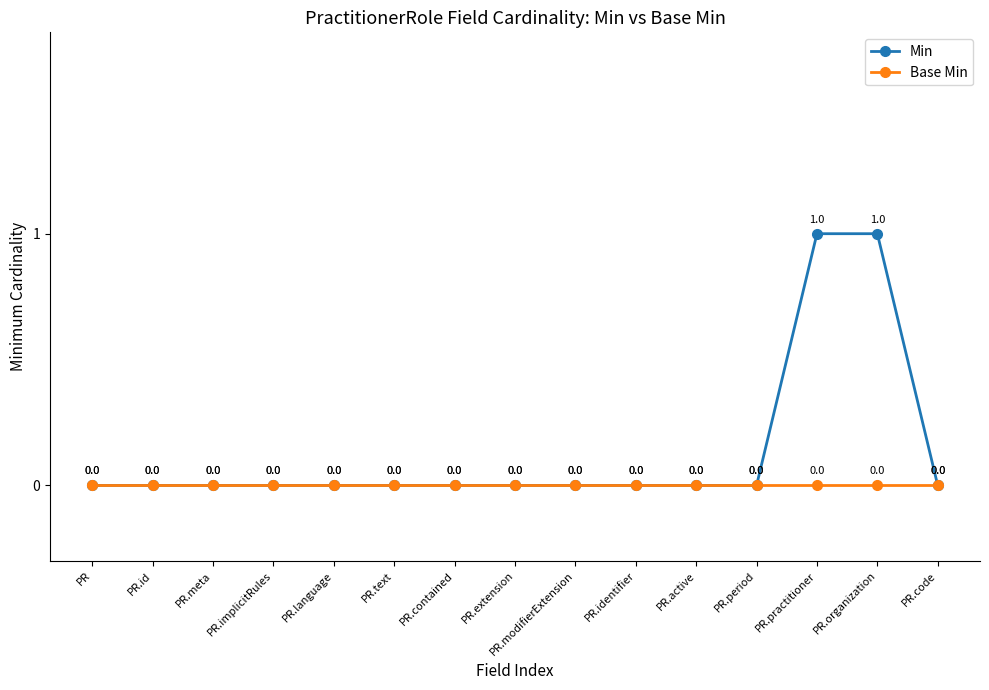

What position from the right is PR.organization?

2